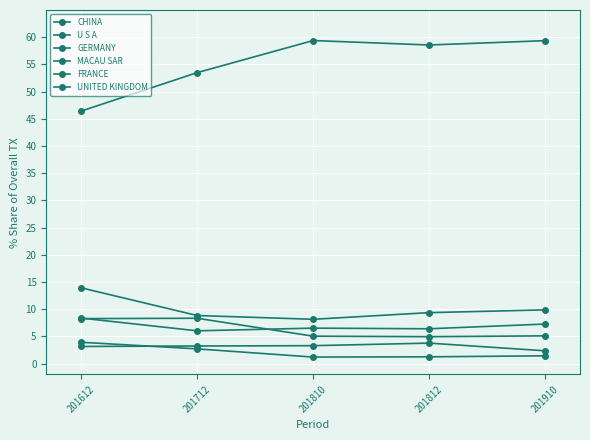

List the labels in order of U S A value, smallest first.

201810, 201712, 201812, 201910, 201612